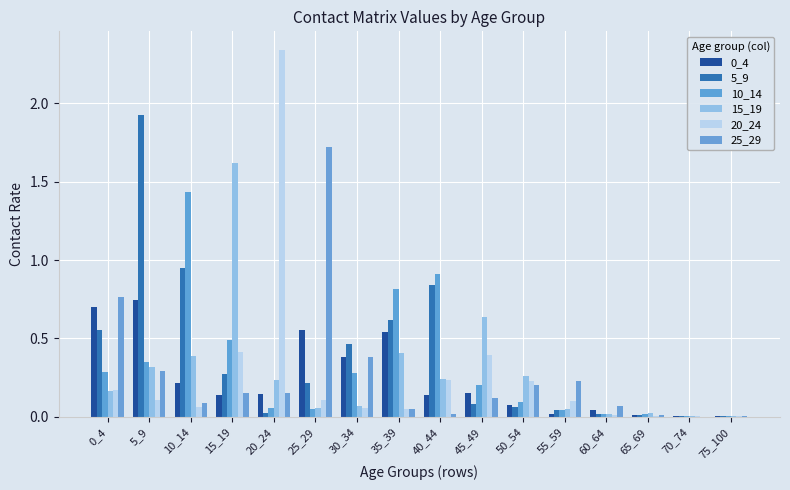

At which label does 15_19 reach its peak?

15_19